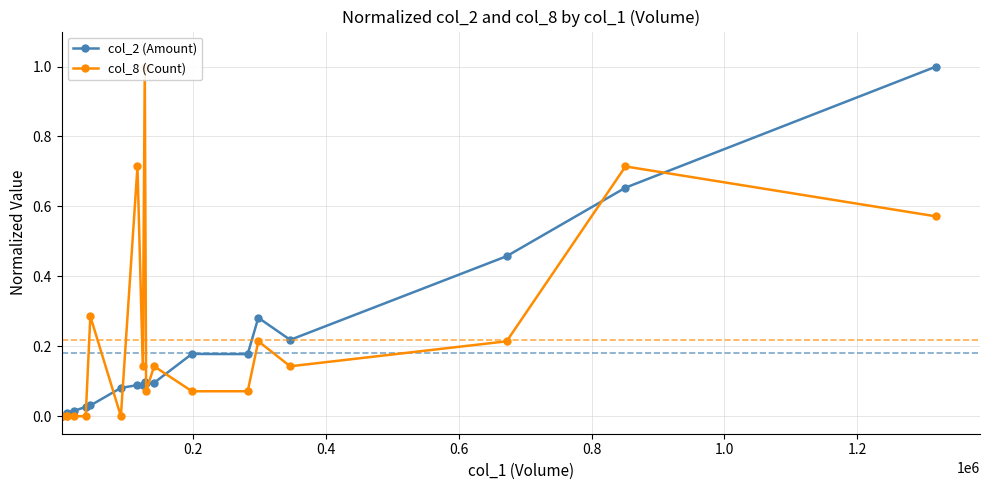

Which series changed the most between 0.4 and 0.8?

col_2 (Amount)